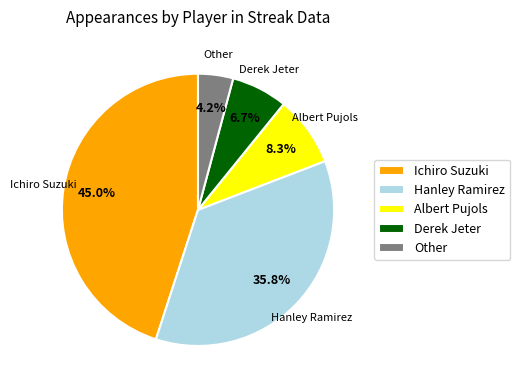

Does Hanley Ramirez represent more than half of the total?

No